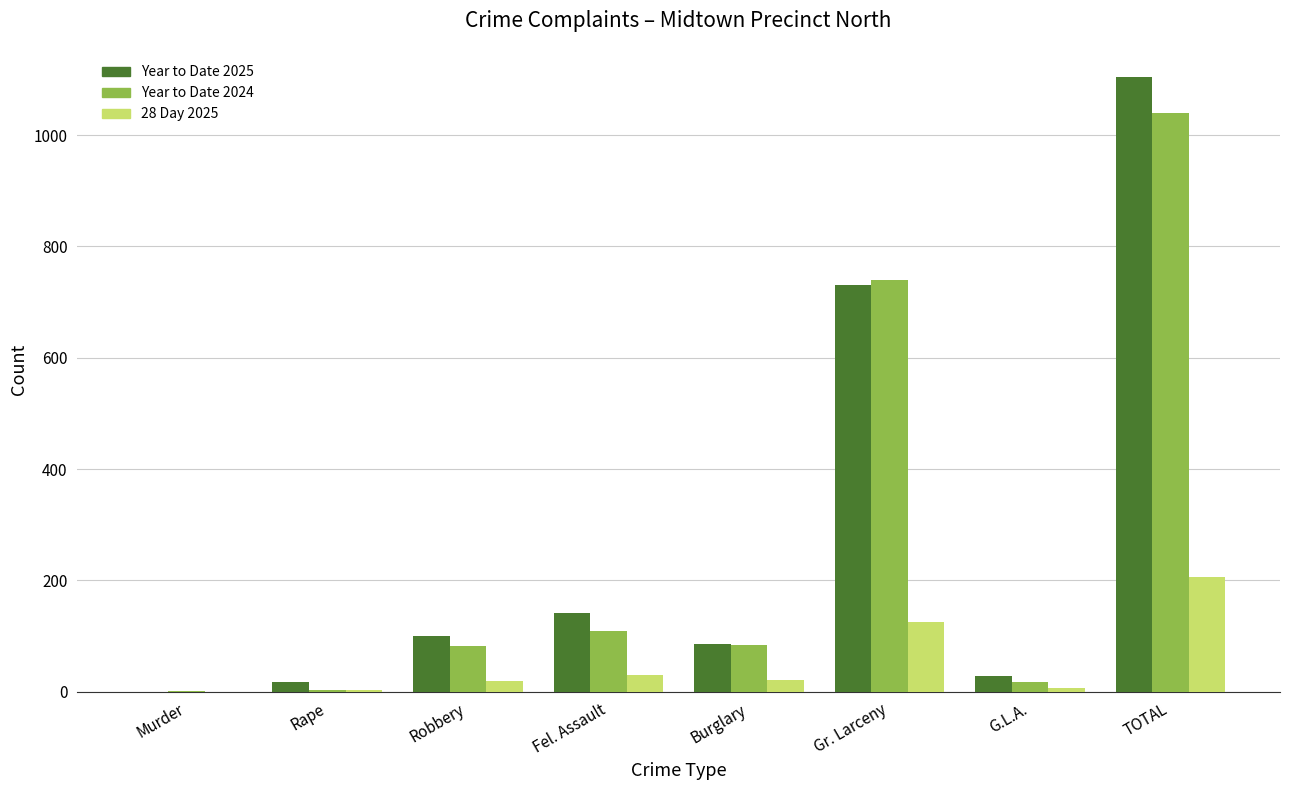

What is the difference between the Year to Date 2025 values at Gr. Larceny and Fel. Assault?

588